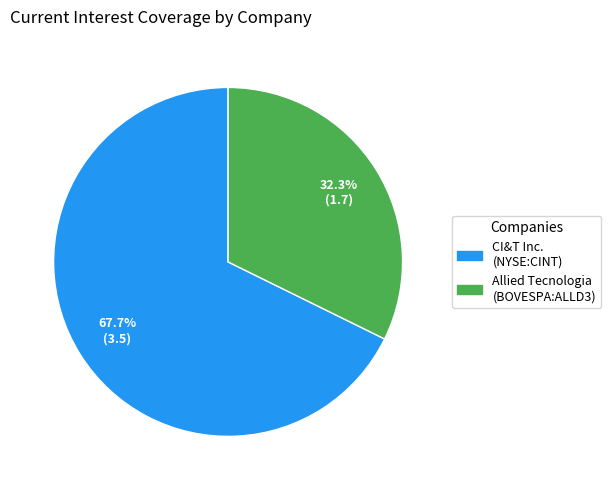

How many segments does this pie chart have?

2